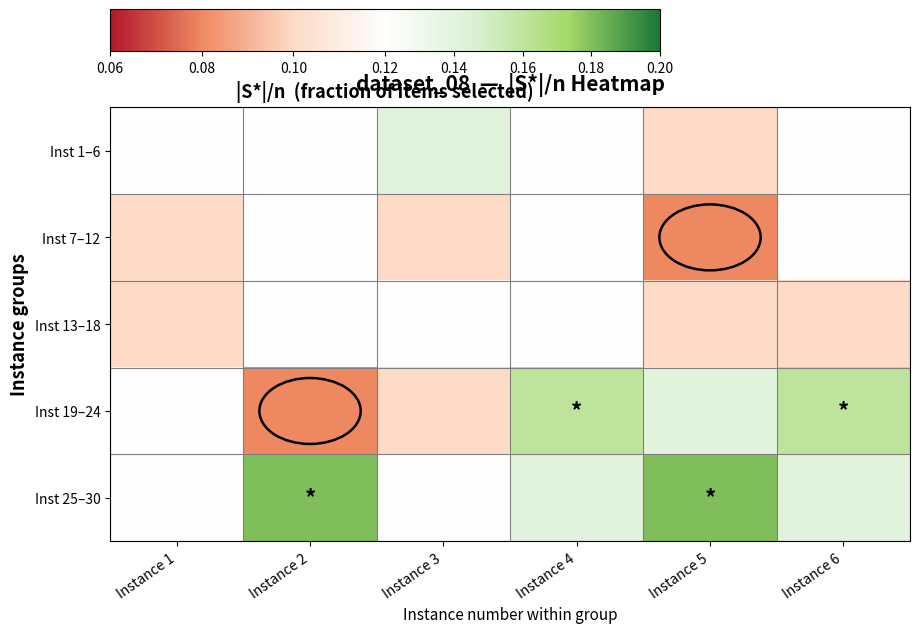

Reading left to right, transcribe all the data shown in this chart.

Inst 1–6: Instance 1=0.1	Instance 2=0.1	Instance 3=0.1	Instance 4=0.1	Instance 5=0.1	Instance 6=0.1
Inst 7–12: Instance 1=0.1	Instance 2=0.1	Instance 3=0.1	Instance 4=0.1	Instance 5=0.1	Instance 6=0.1
Inst 13–18: Instance 1=0.1	Instance 2=0.1	Instance 3=0.1	Instance 4=0.1	Instance 5=0.1	Instance 6=0.1
Inst 19–24: Instance 1=0.1	Instance 2=0.1	Instance 3=0.1	Instance 4=0.2	Instance 5=0.1	Instance 6=0.2
Inst 25–30: Instance 1=0.1	Instance 2=0.2	Instance 3=0.1	Instance 4=0.1	Instance 5=0.2	Instance 6=0.1